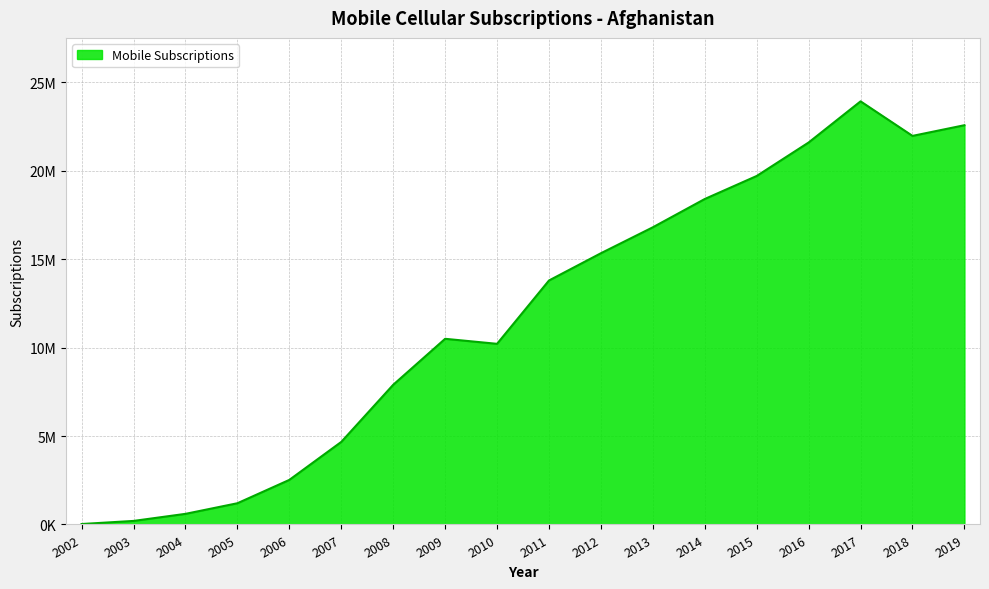

Does the chart display data point markers on the line(s)?

No